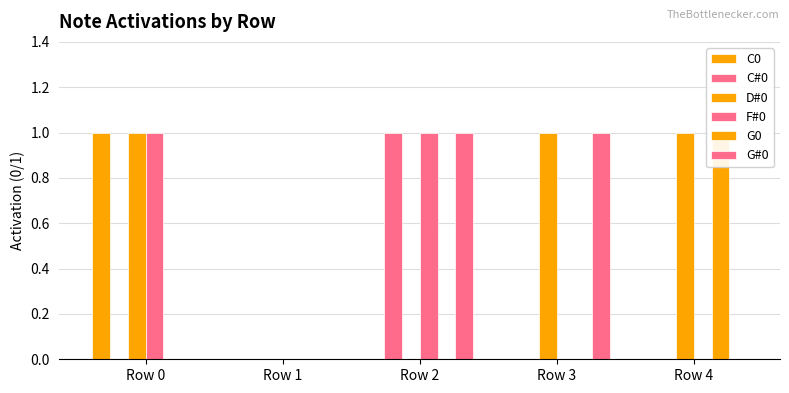

Are the bars grouped side by side (vs. stacked)?

Yes